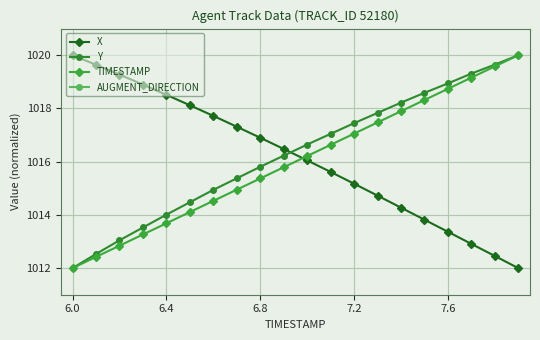

What is the difference between the maximum and minimum values in the Y series?

8.0